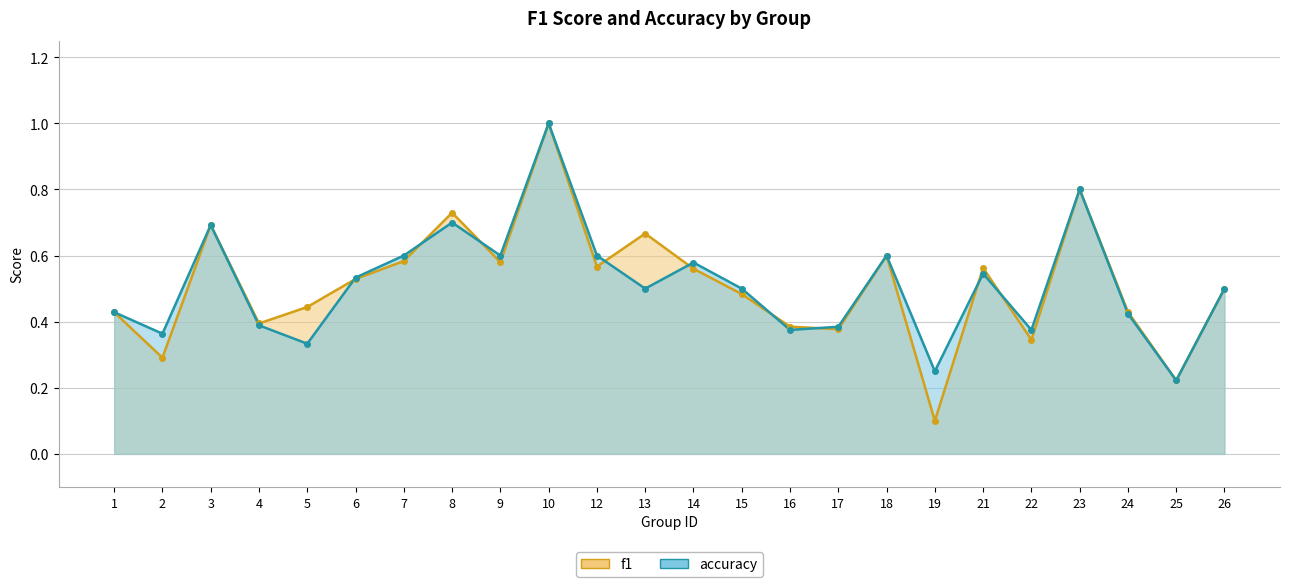

What is the total value across all series at 18?

1.2